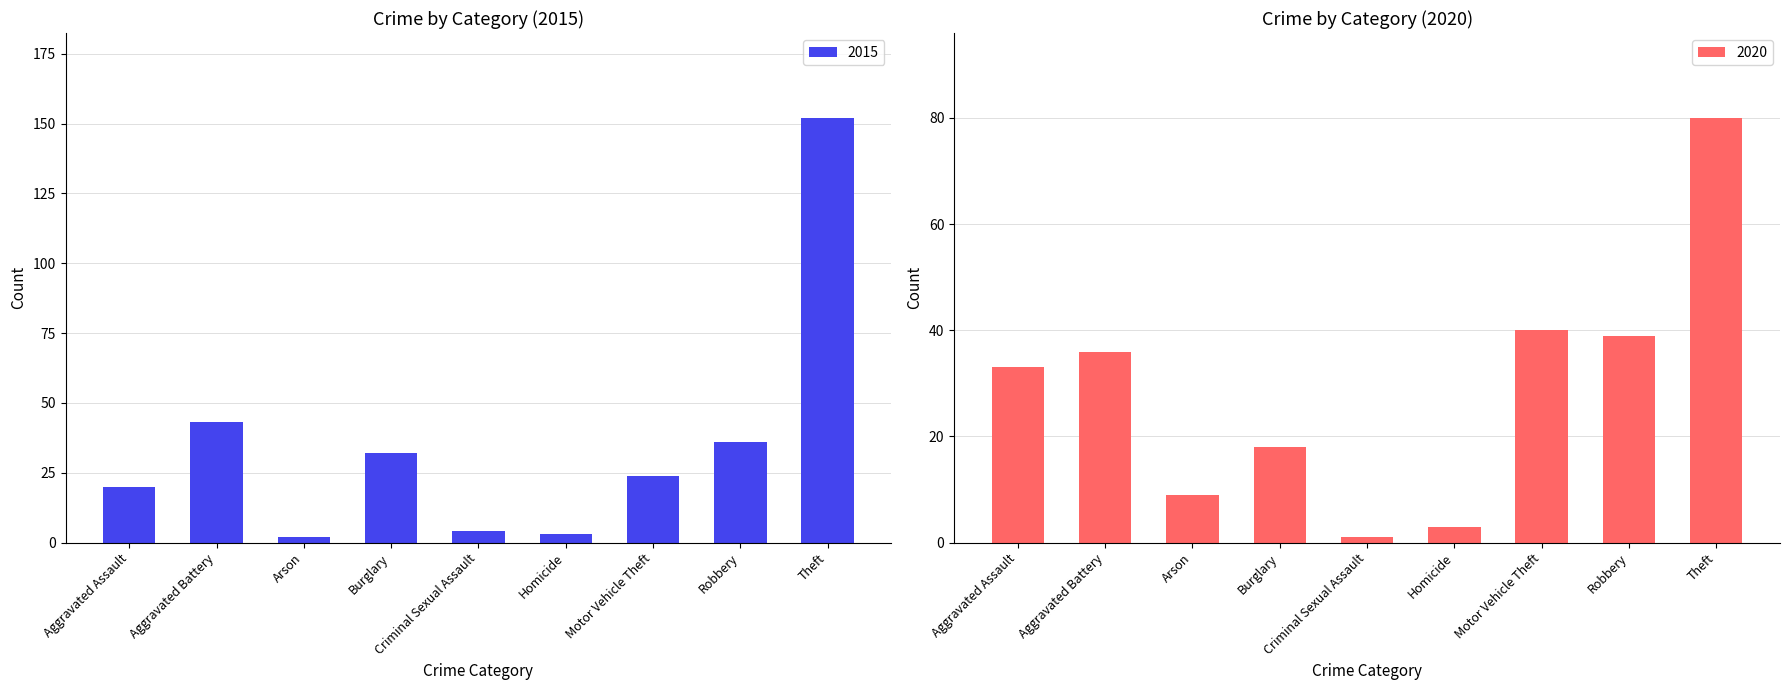

What is the difference between the maximum and minimum values in the 2015 series?

150